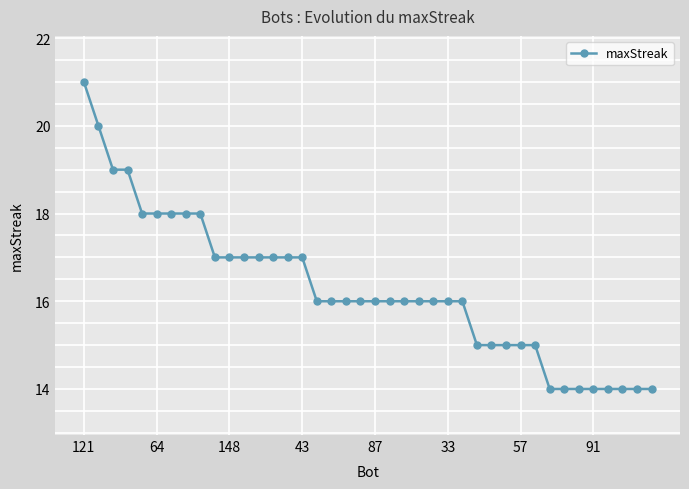

How many distinct data groups are displayed?

1